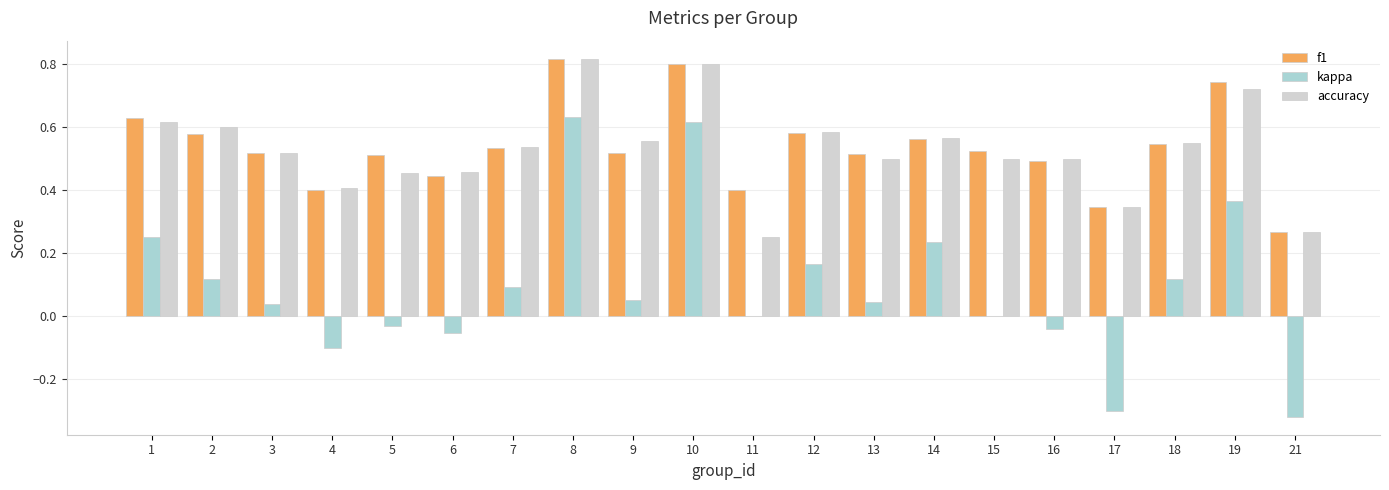

What is the sum of all kappa values?

1.9